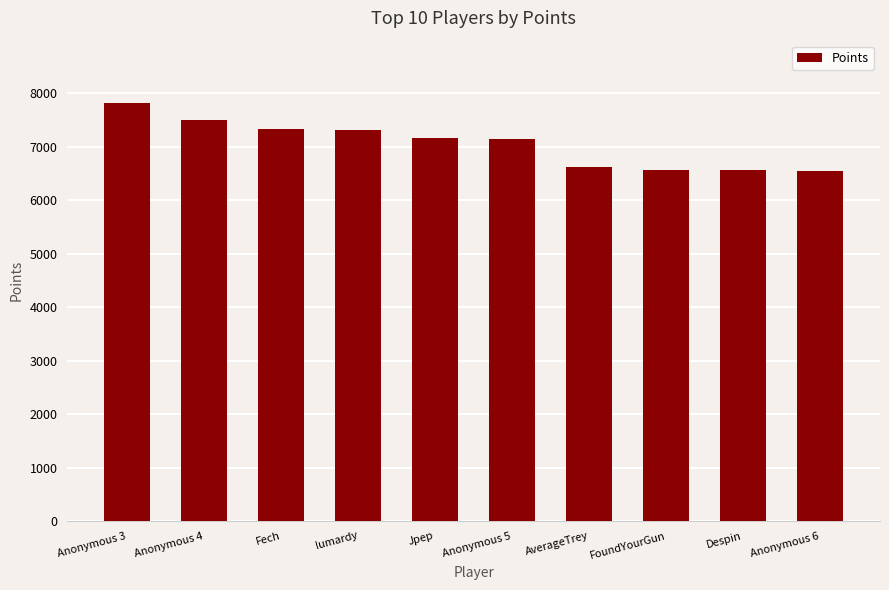

What is the change in value from lumardy to FoundYourGun?

-754